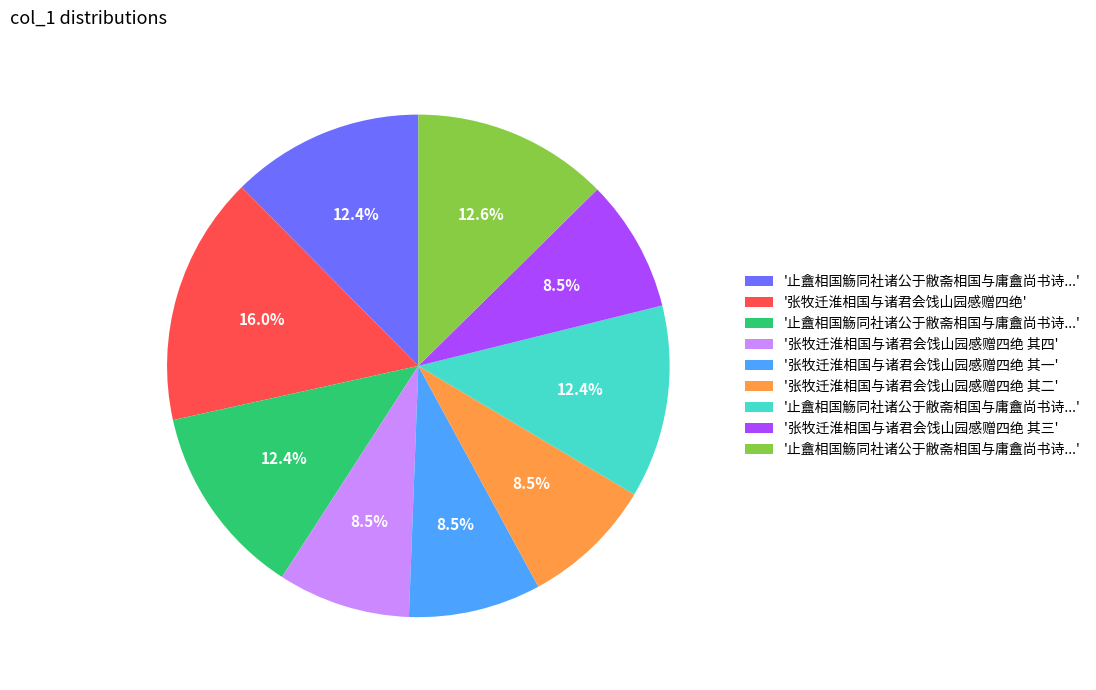

Is there any slice that represents more than half of the pie?

No